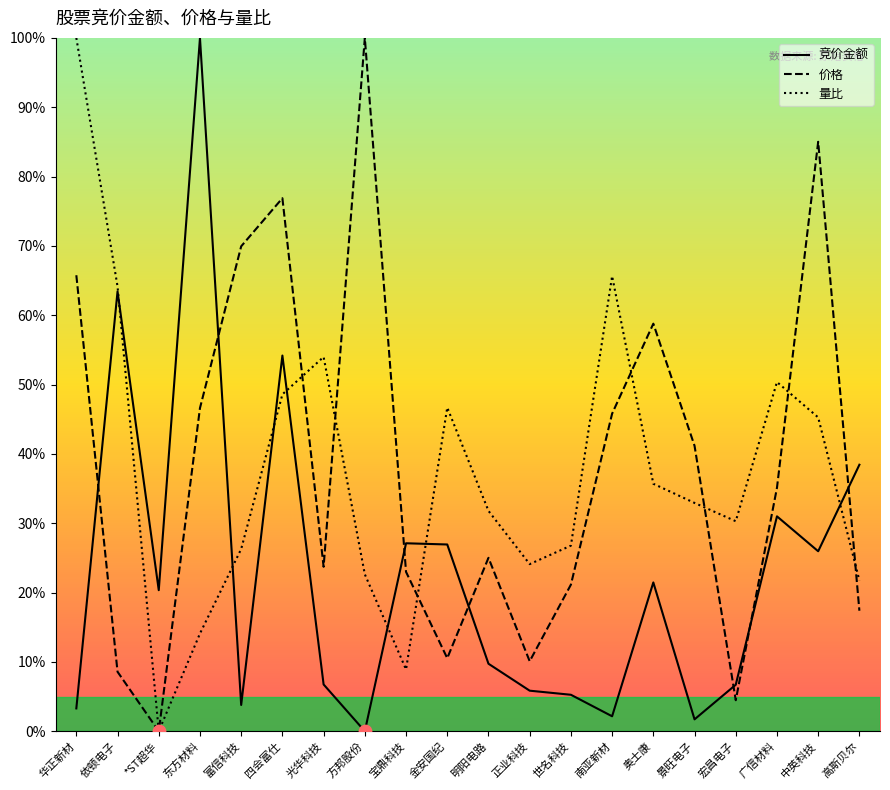

At which category is the sum across all series the highest?

四会富仕